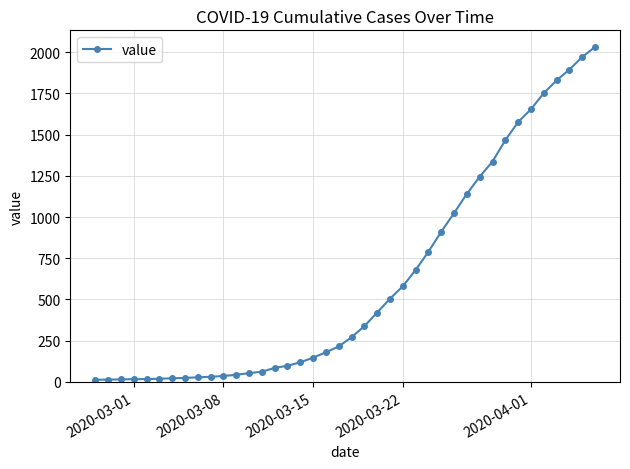

What is the maximum value shown in the chart?

2032